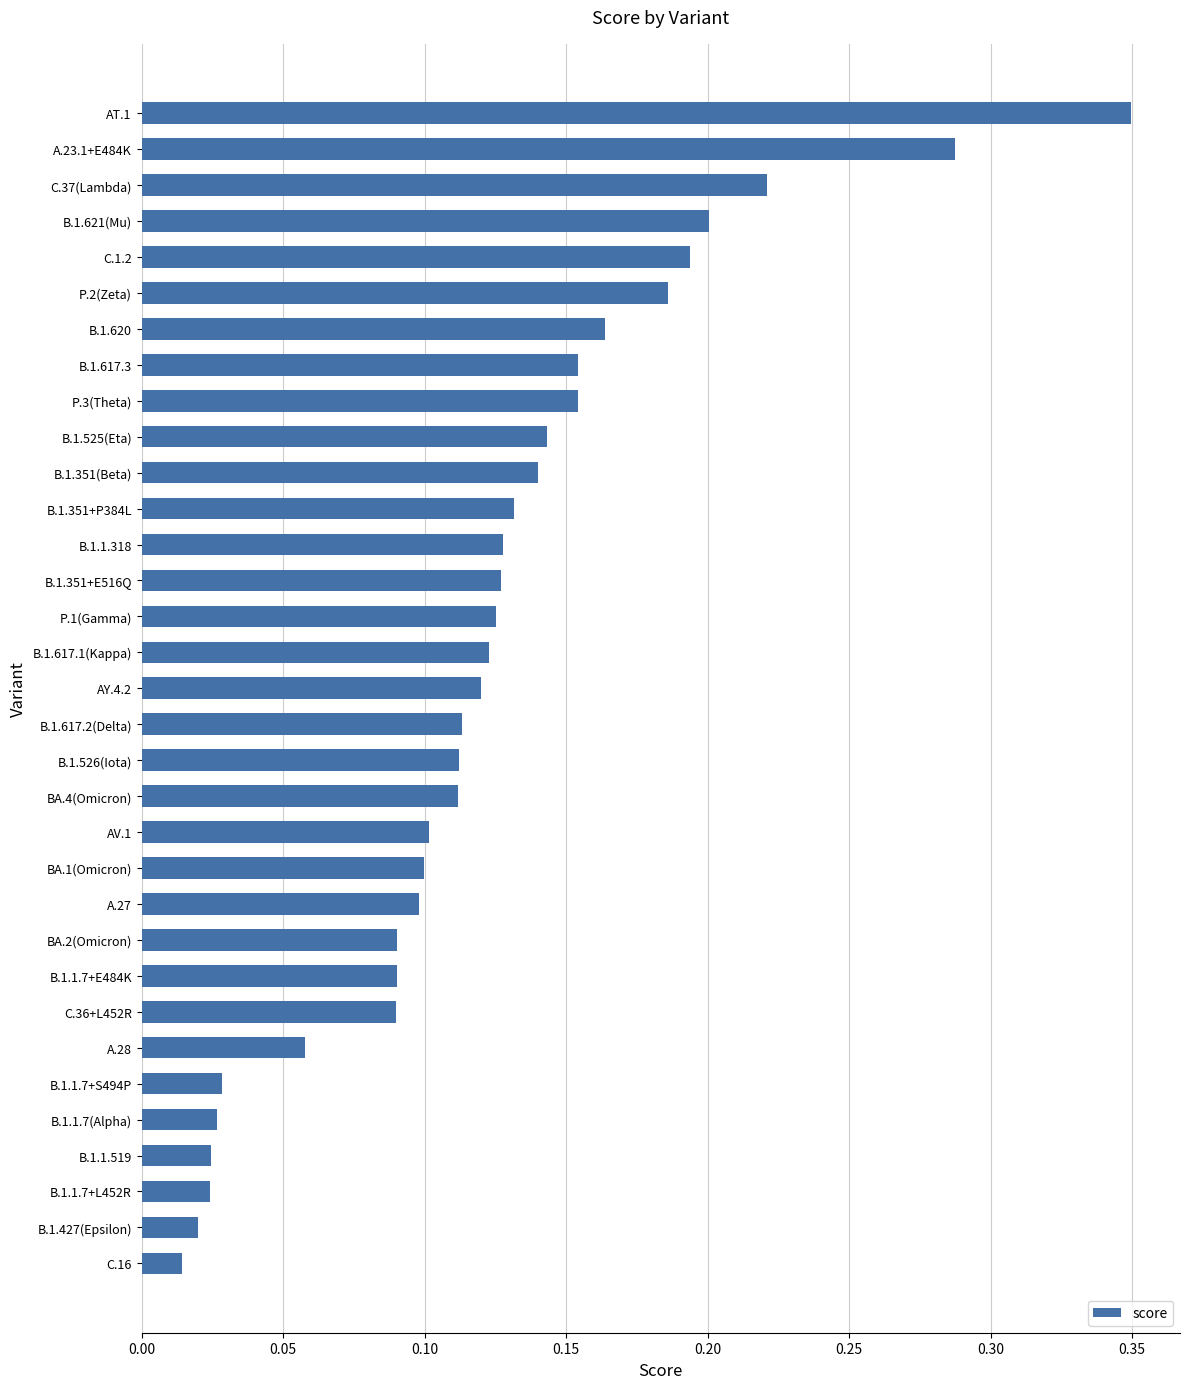

Which has a higher value, A.27 or BA.4(Omicron)?

BA.4(Omicron)